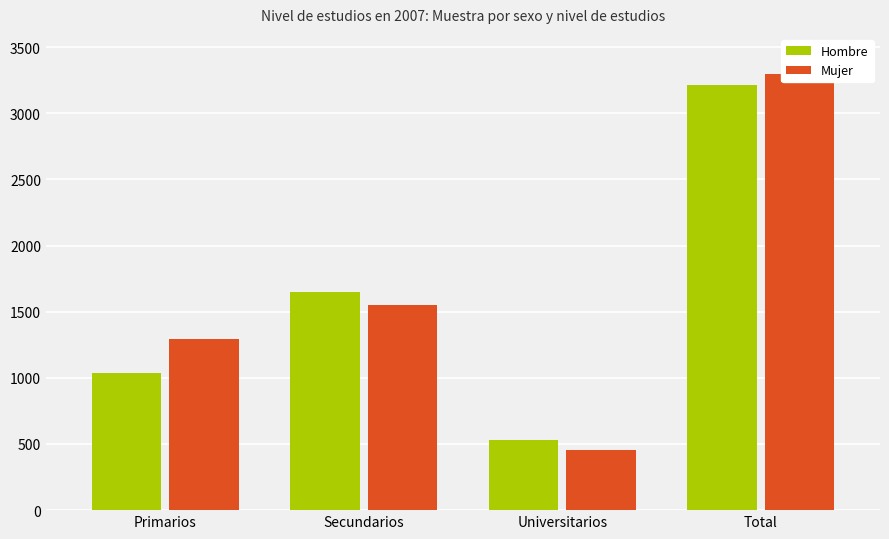

What is the smallest value displayed?

452